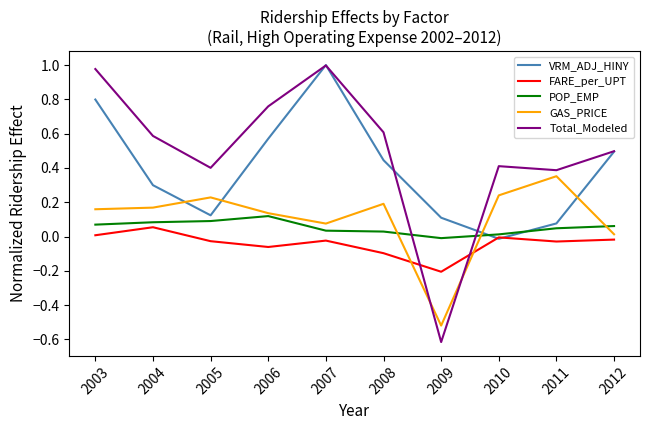

At which category does FARE_per_UPT reach its first local valley?

2006